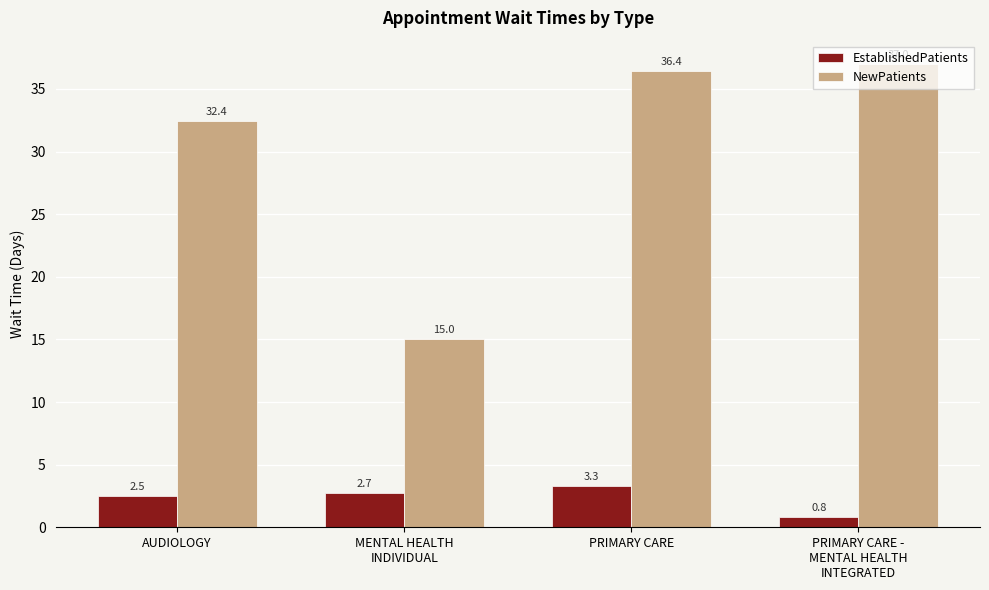

What is the total value across all series at MENTAL HEALTH
INDIVIDUAL?

17.7